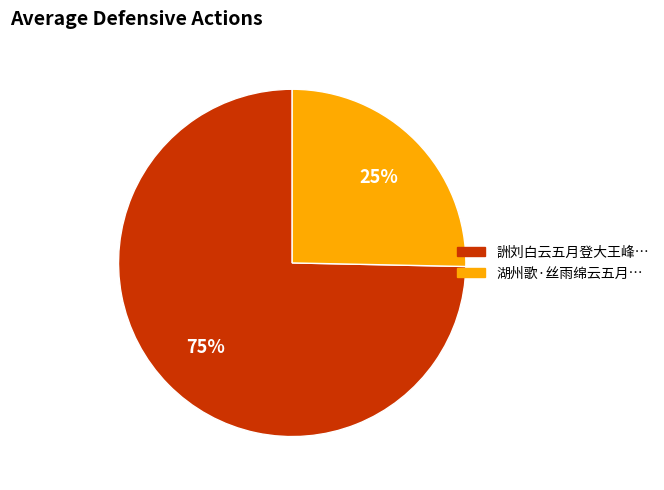

Is there a majority slice in this chart?

Yes